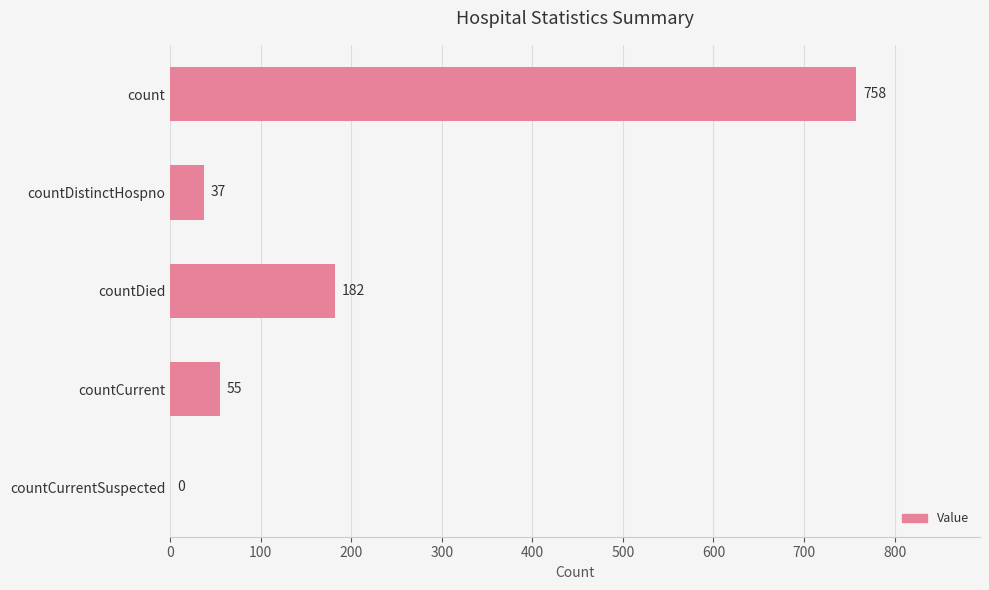

At which label is the value closest to 379?

countDied